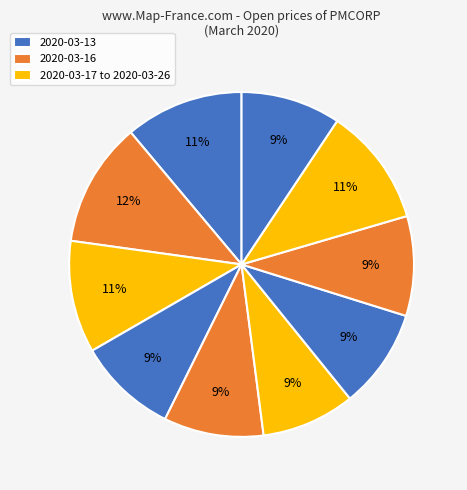

How many segments does this pie chart have?

10